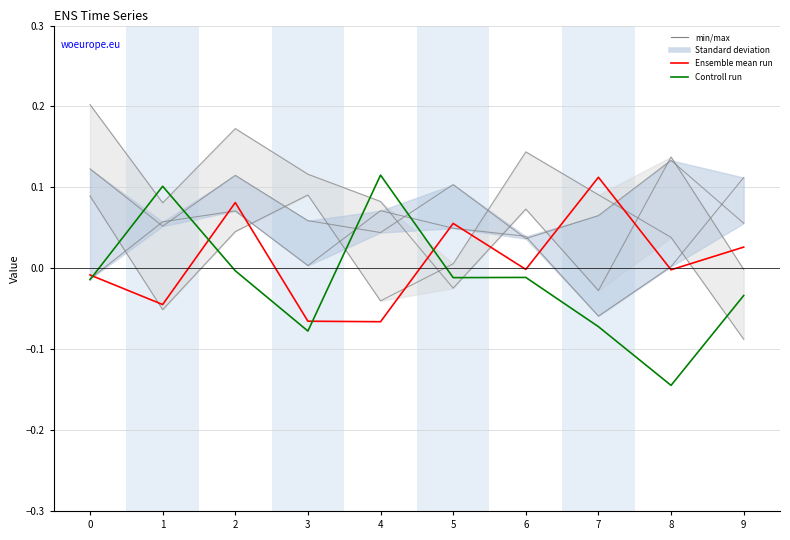

At 1, list the series in order from smallest to largest.

Ensemble mean run, col_1, Controll run